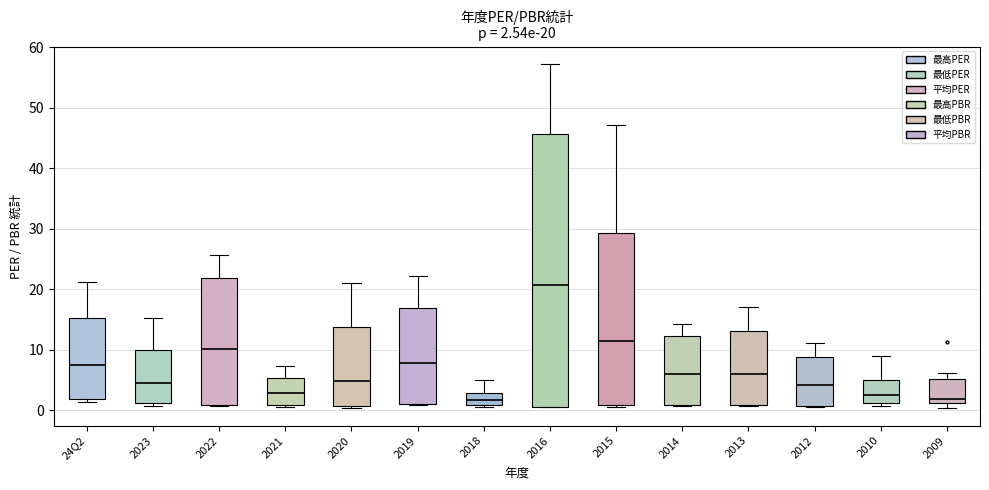

Which box is the tallest, from its lower edge to its upper edge?

2016